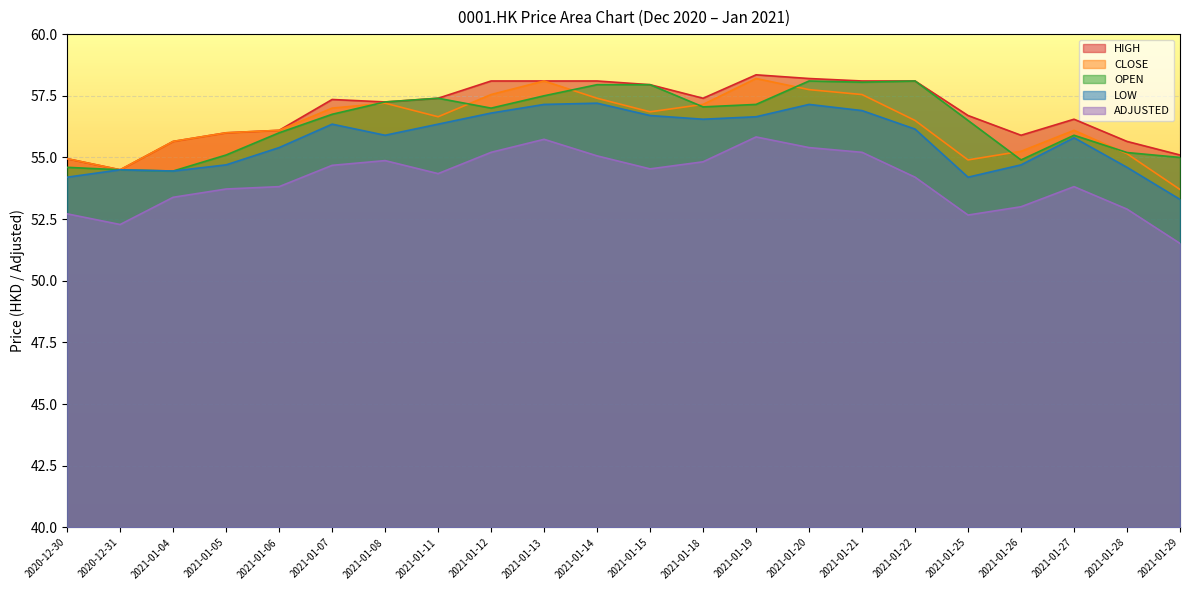

Is the value of HIGH at 2021-01-22 greater than the value of OPEN at 2020-12-30?

Yes